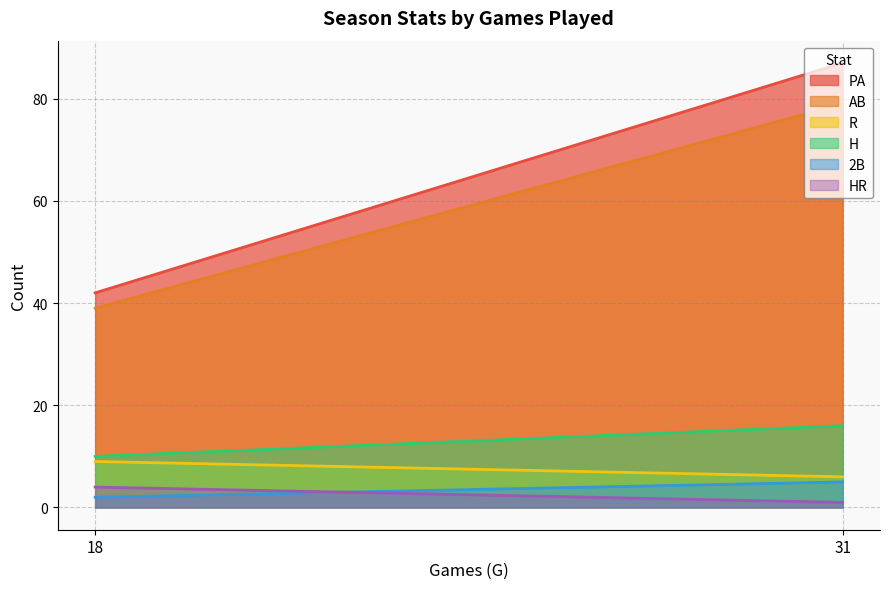

Which series has the widest spread of values?

PA